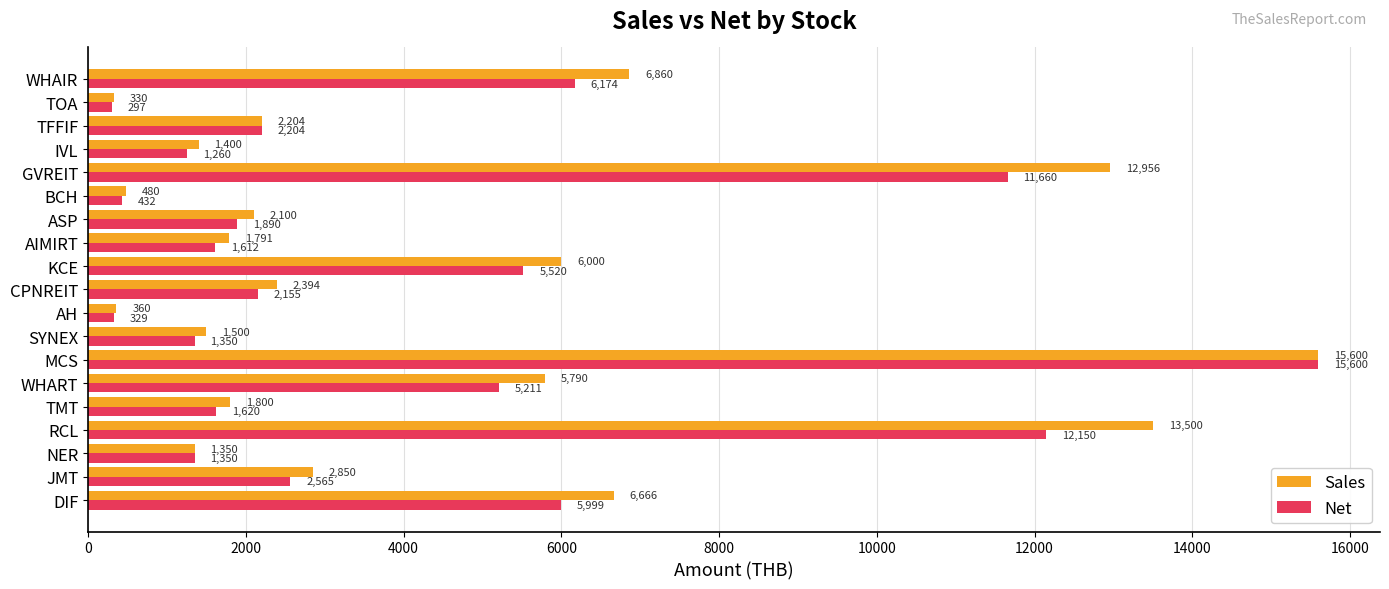

What is the sum of all Sales values?

85931.1